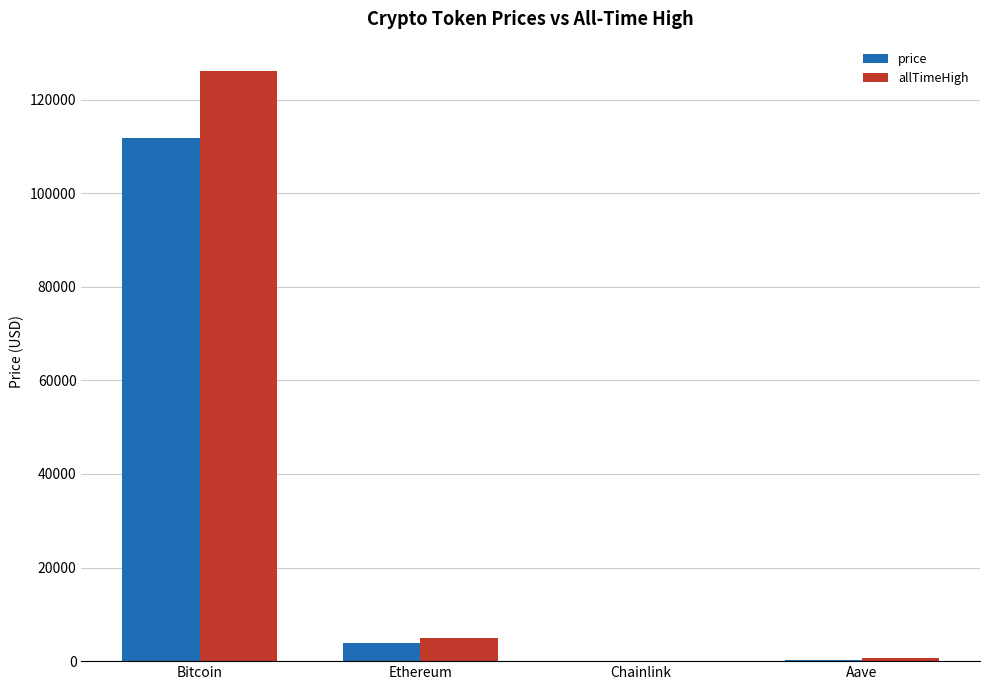

How many groups of bars are there?

4